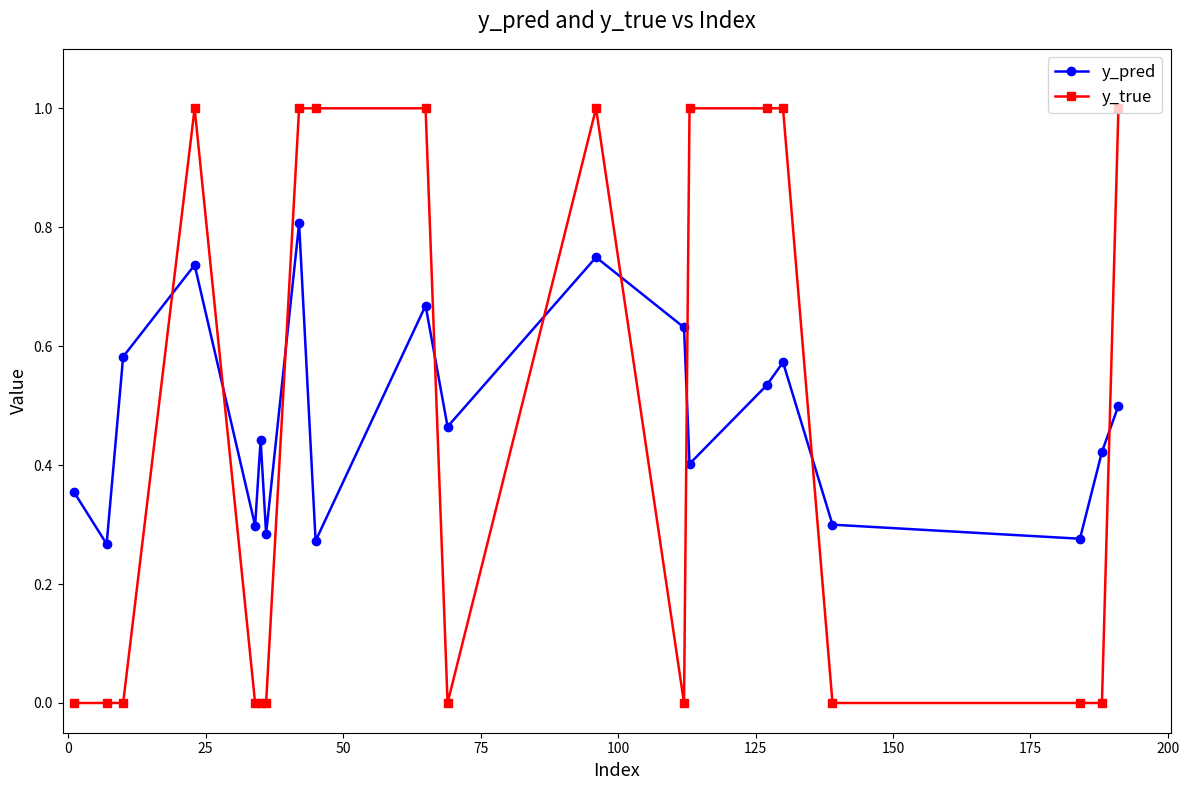

Which series has the largest range (max minus min)?

y_true